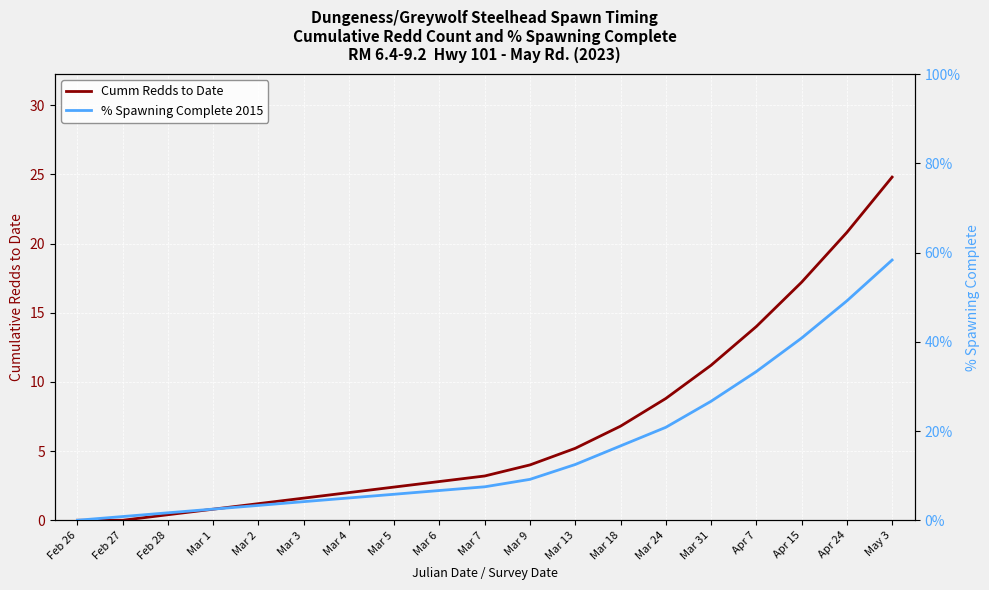

What are all the series names shown in the legend?

Cumm Redds to Date, % Spawning Complete 2015